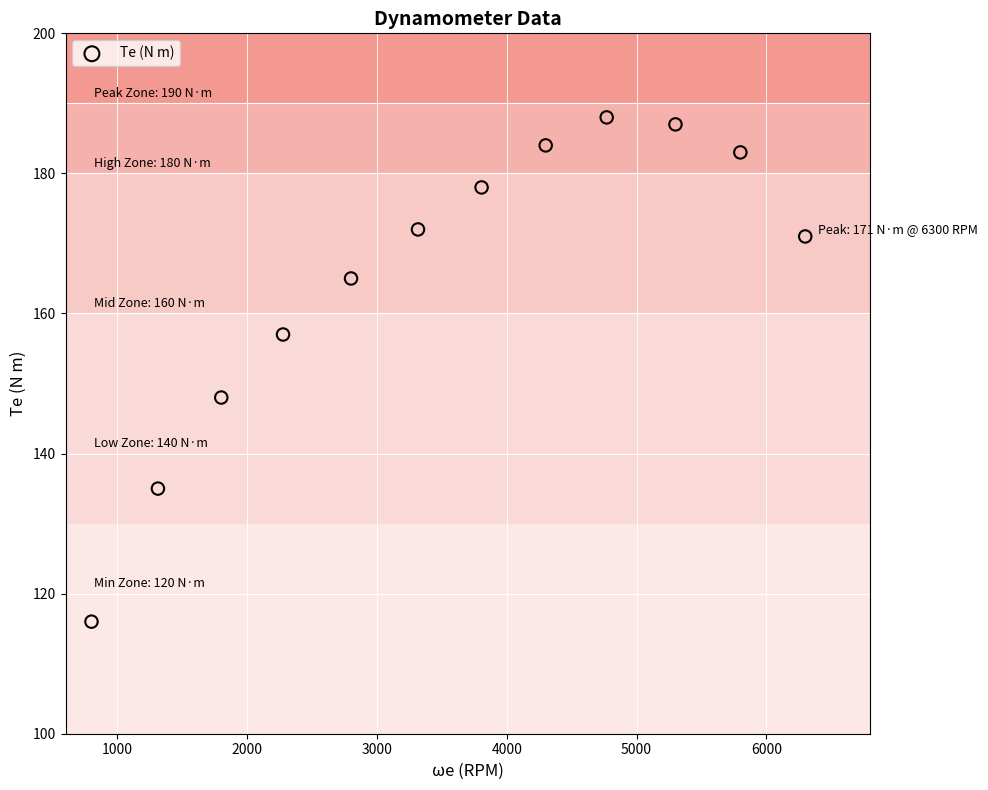

What Y value in the scatter plot is closest to 152?

148